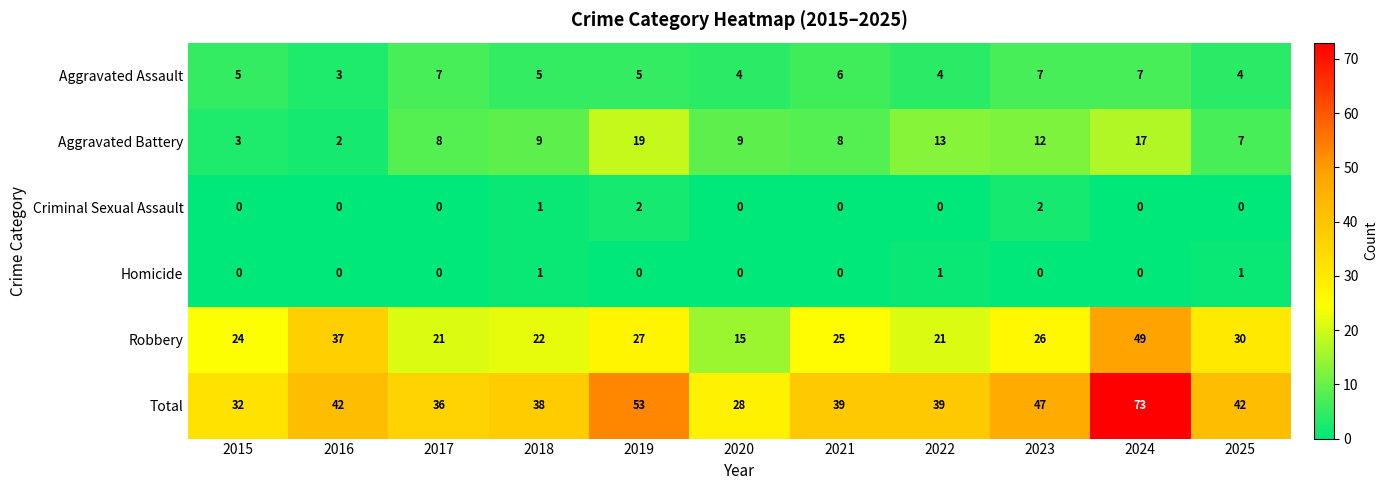

At which category does the chart reach its peak across all series?

2024